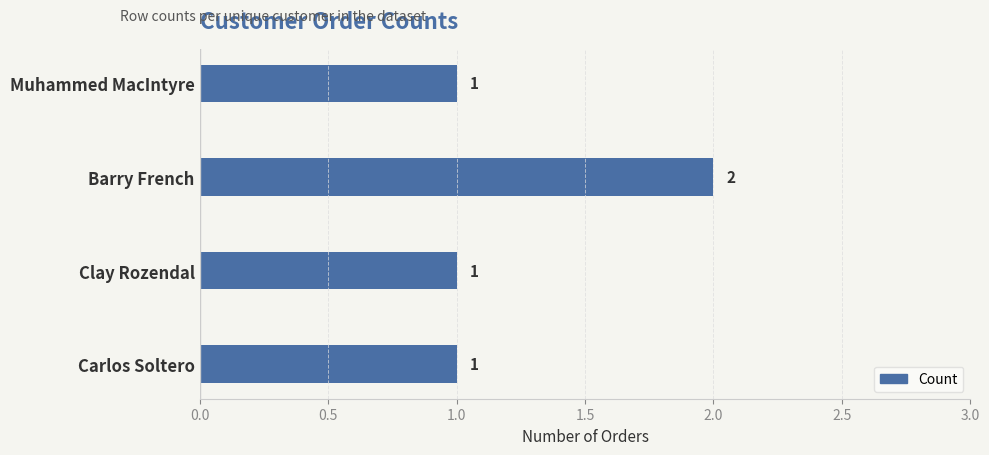

Is it true that the value at Muhammed MacIntyre is 1?

True